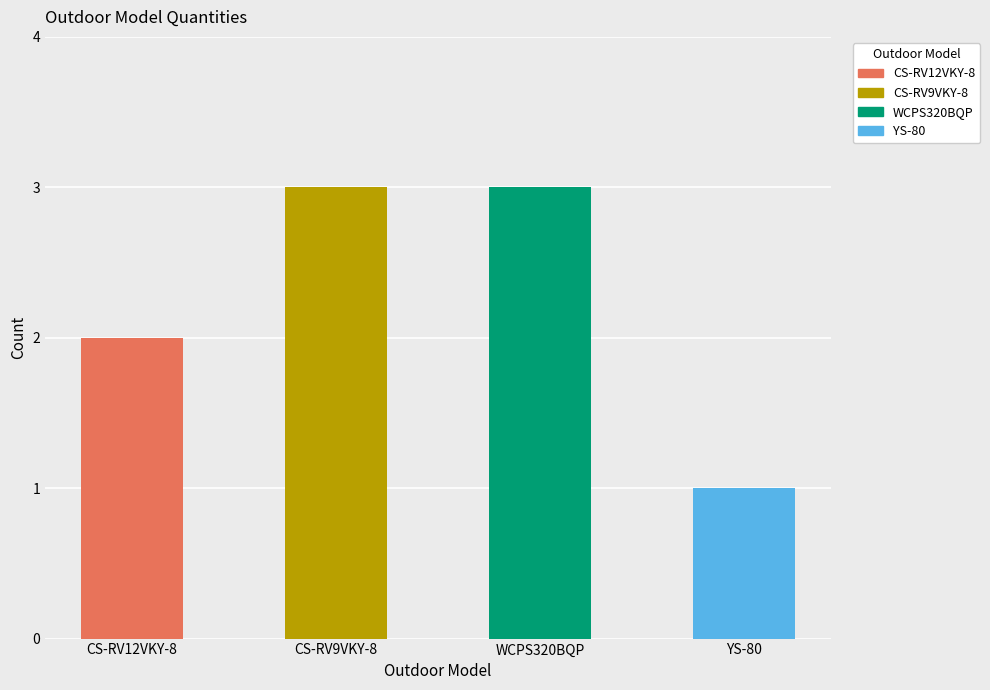

What position from the right is CS-RV12VKY-8?

4